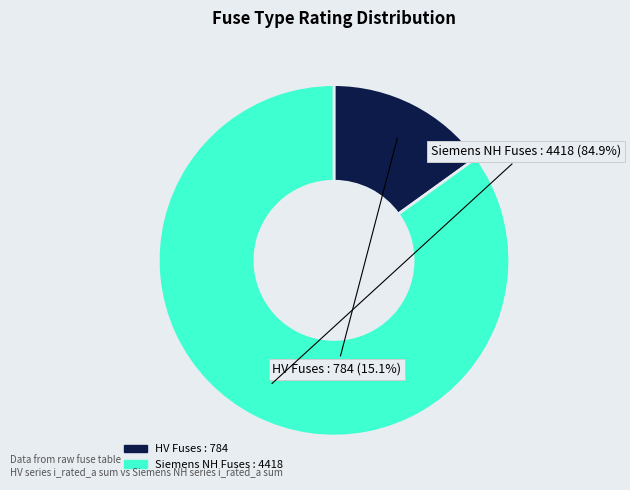

Is there any slice that represents more than half of the pie?

Yes